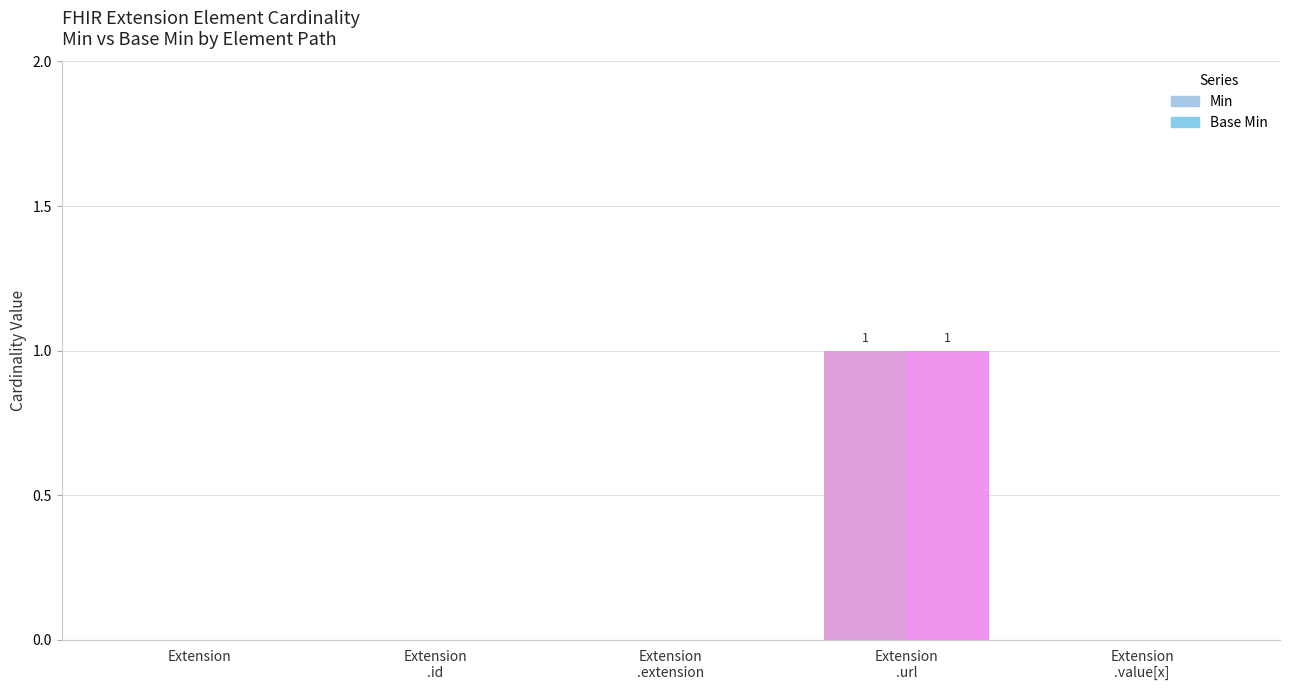

How many groups of bars are there?

5